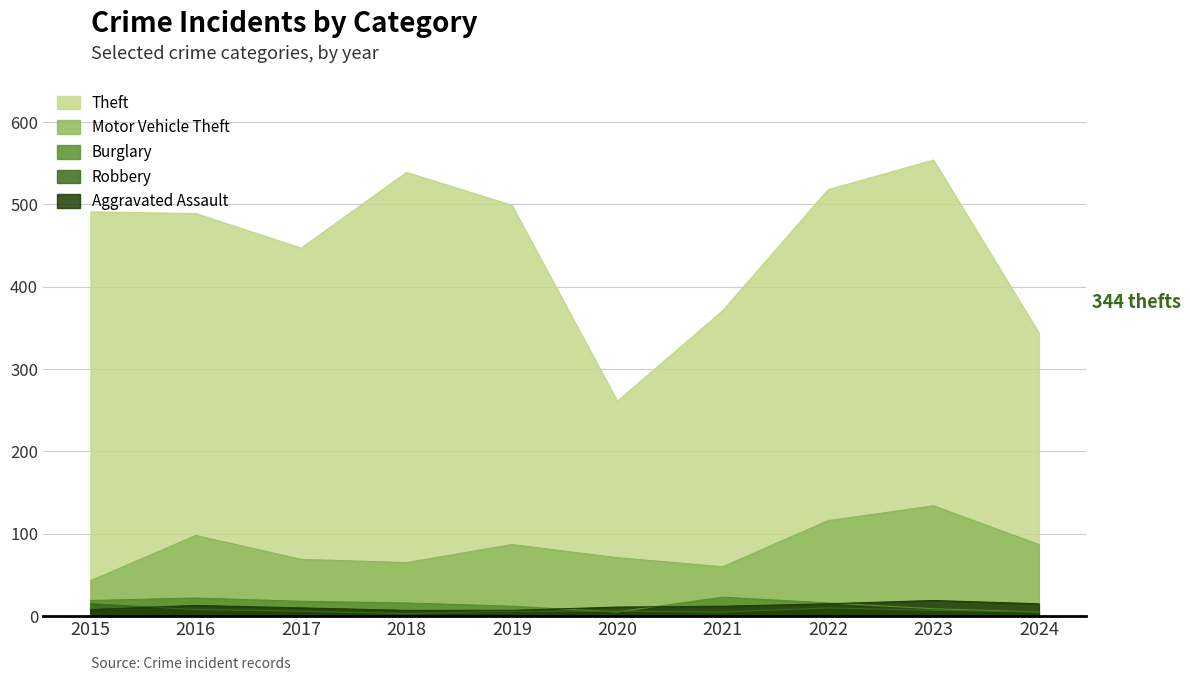

What is the total value across all series at 2021?

471